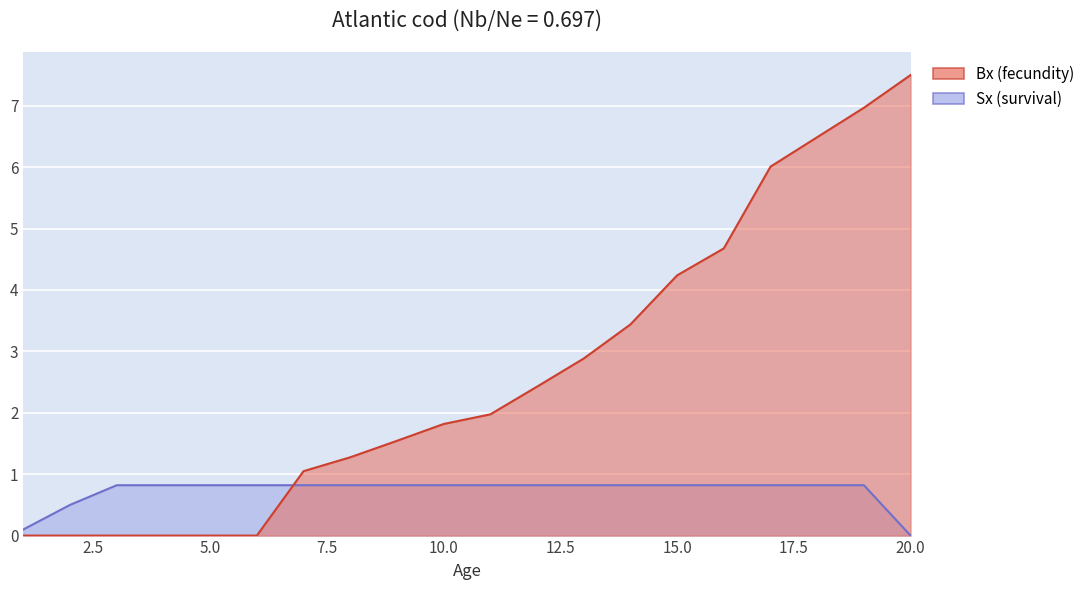

What are all the series names shown in the legend?

Bx, Sx